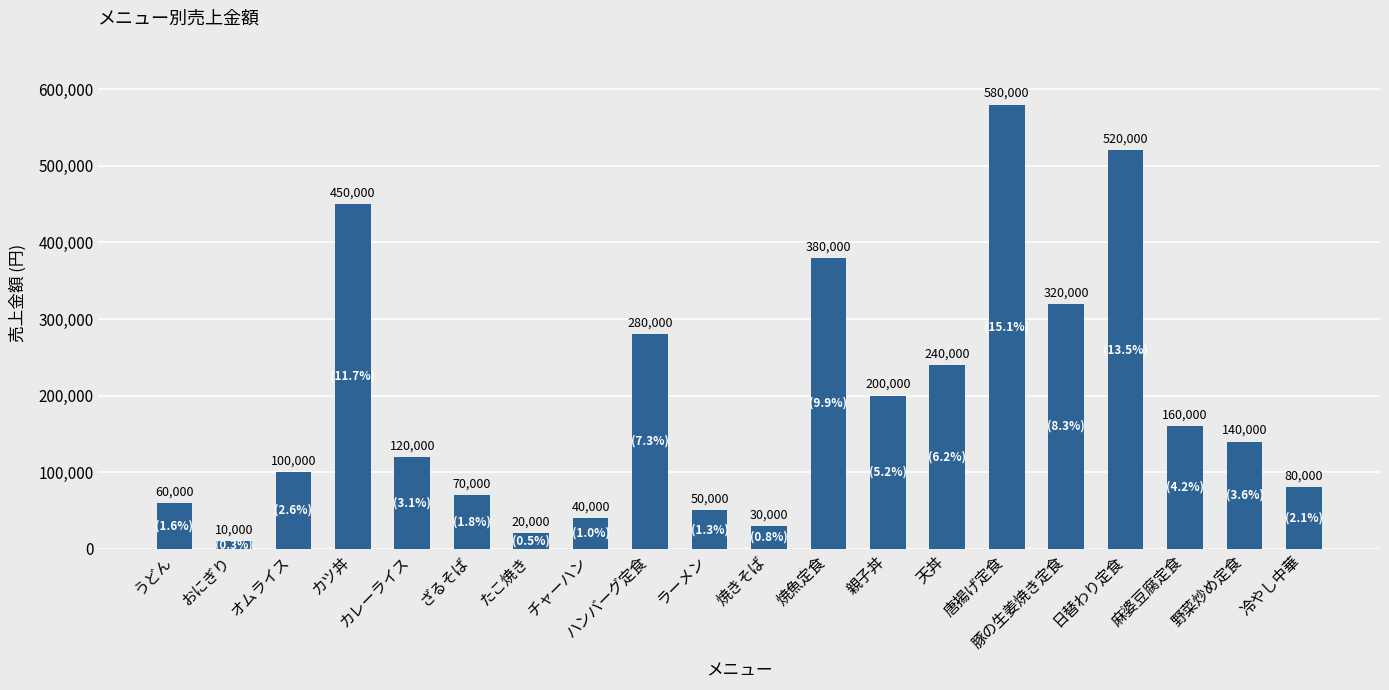

List the labels in order of value, smallest first.

おにぎり, たこ焼き, 焼きそば, チャーハン, ラーメン, うどん, ざるそば, 冷やし中華, オムライス, カレーライス, 野菜炒め定食, 麻婆豆腐定食, 親子丼, 天丼, ハンバーグ定食, 豚の生姜焼き定食, 焼魚定食, カツ丼, 日替わり定食, 唐揚げ定食